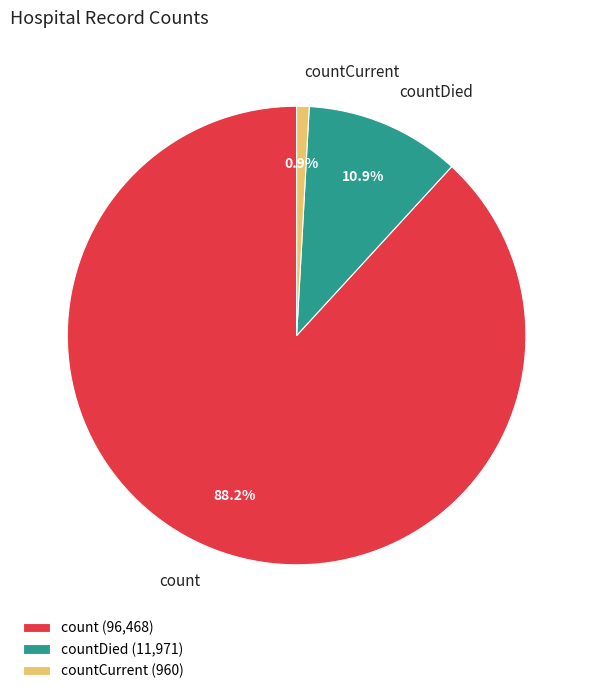

To the nearest percent, what is the difference between the largest and smallest slice percentages?

87%